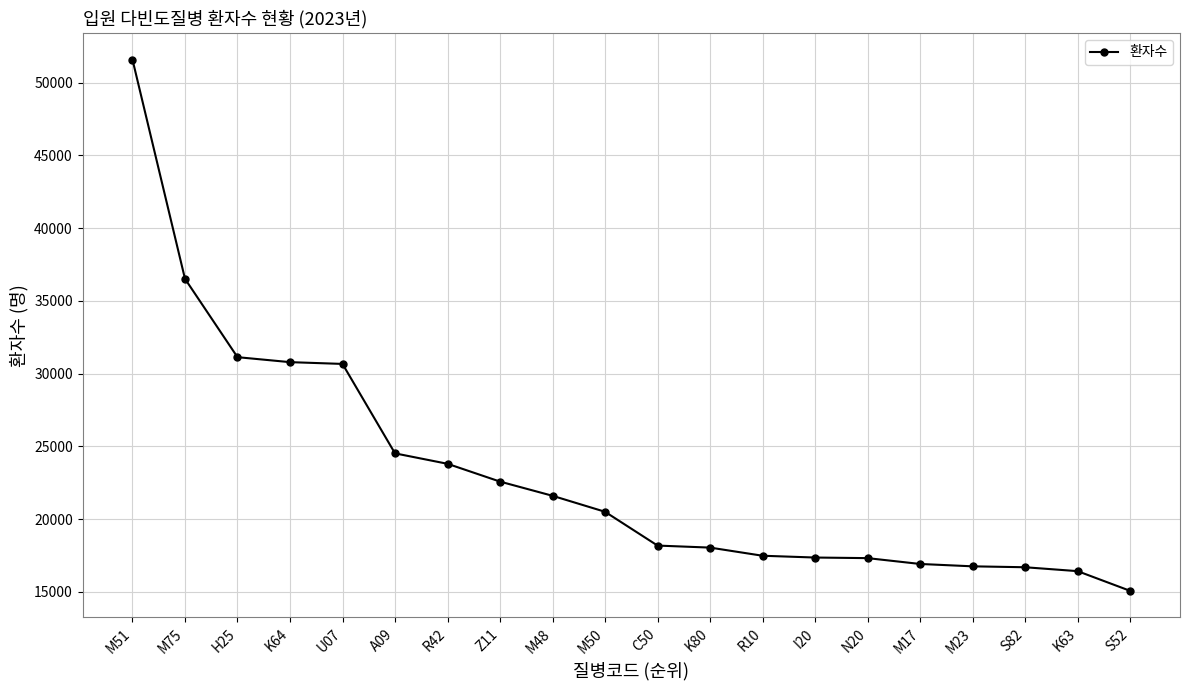

Which has a higher value, Z11 or S52?

Z11